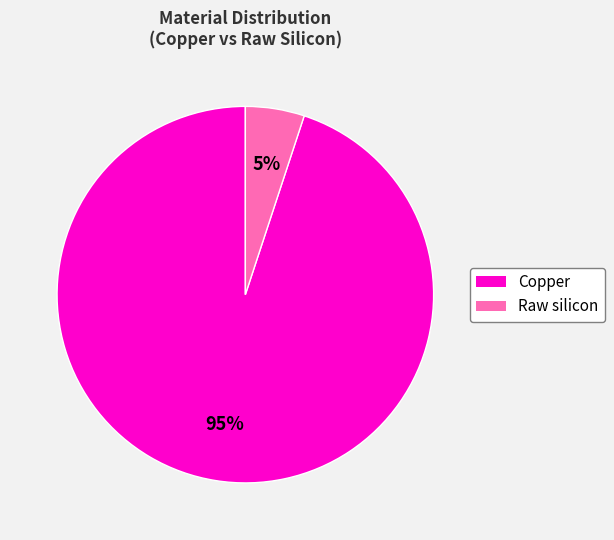

What is the largest slice in the pie chart?

Copper